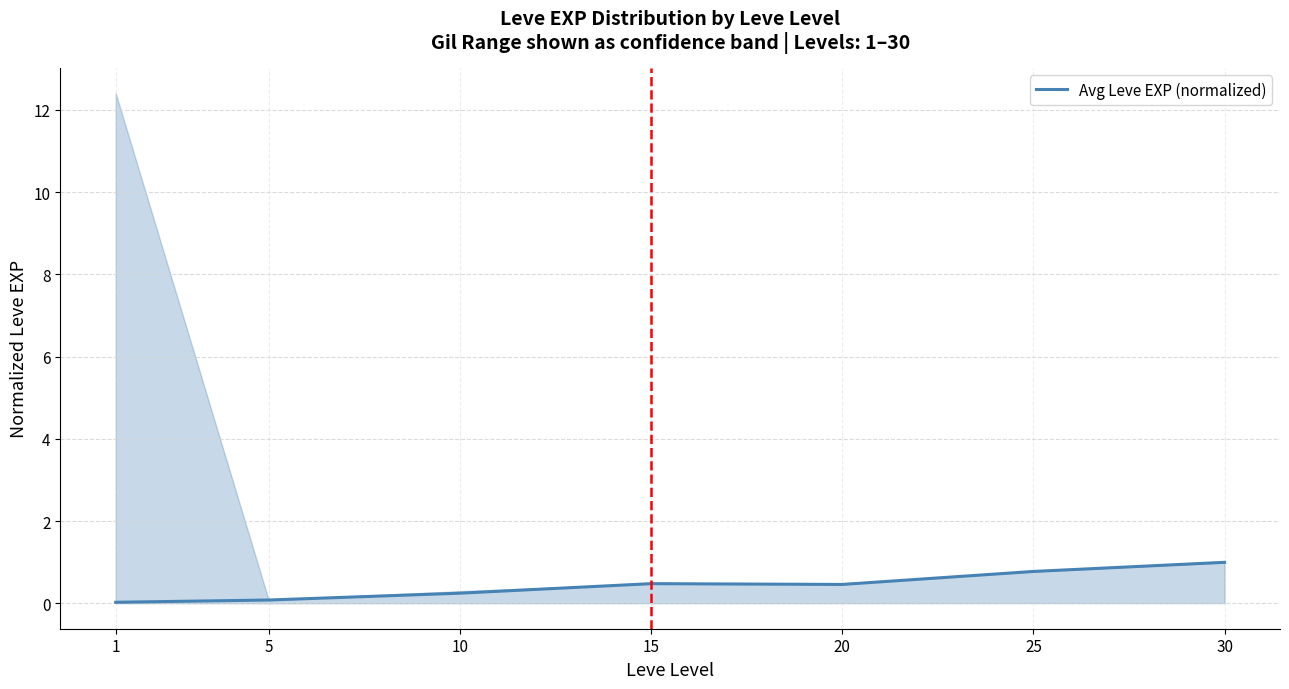

Which label corresponds to the largest value in the chart?

30